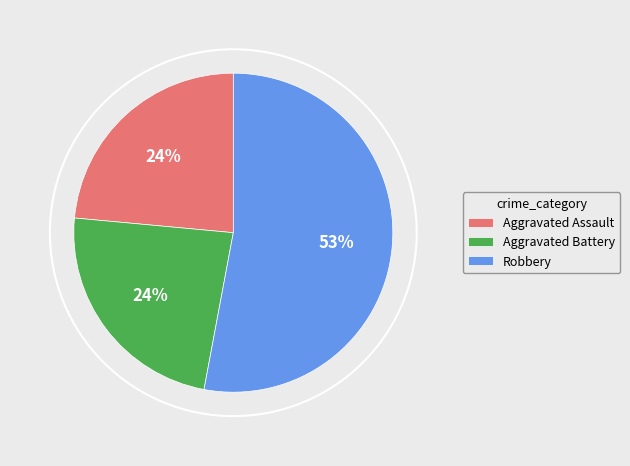

Is there a majority slice in this chart?

Yes